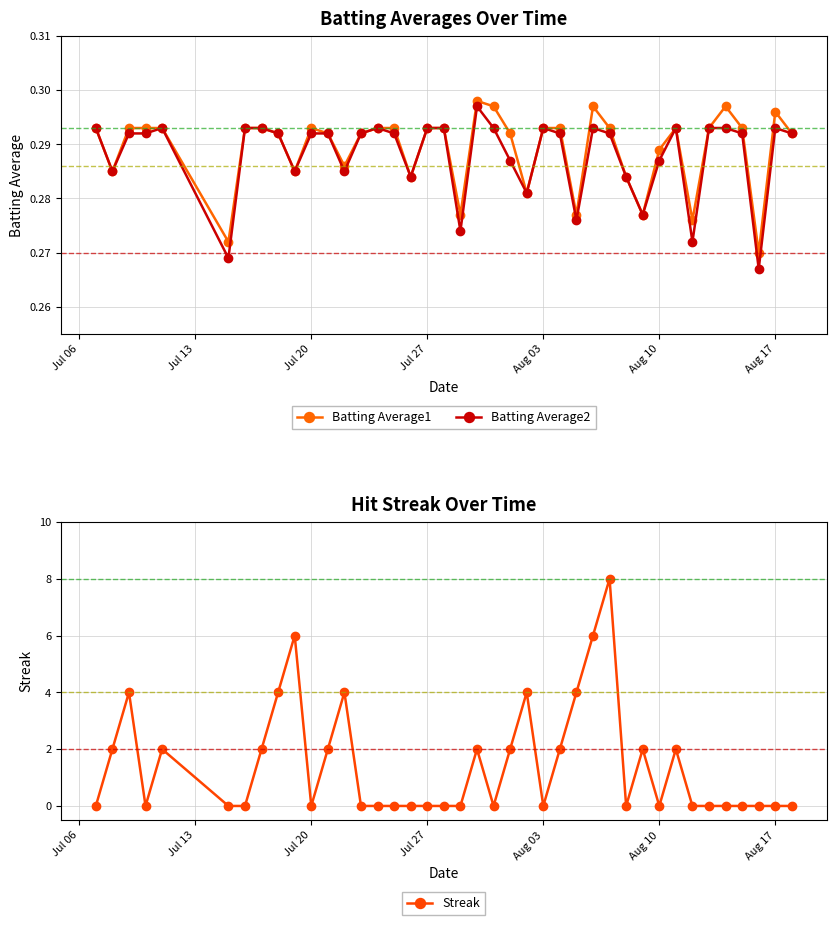

True or false: Batting Average1 has more than 0 interior local peaks.

True